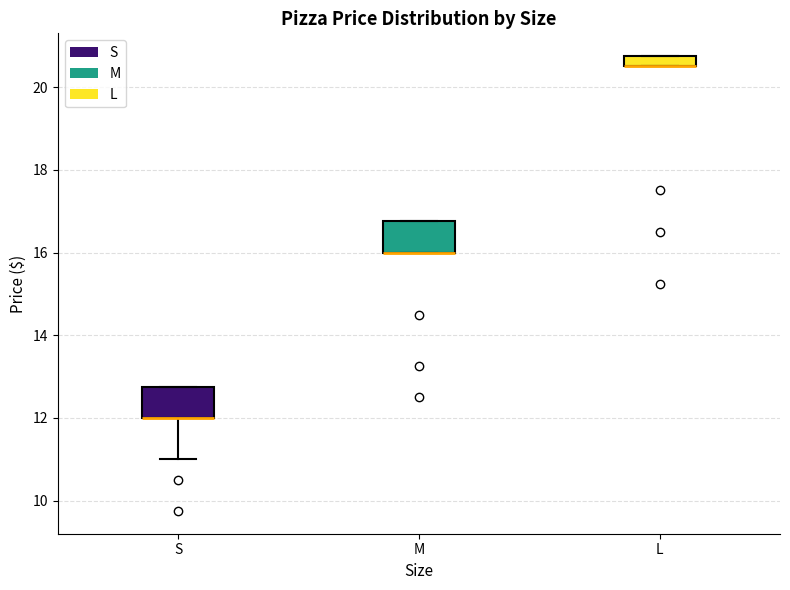

Where is the lower edge of the box for S on the y-axis? The values are not printed on the chart, so give them approximately, as read against the axis.

12.0